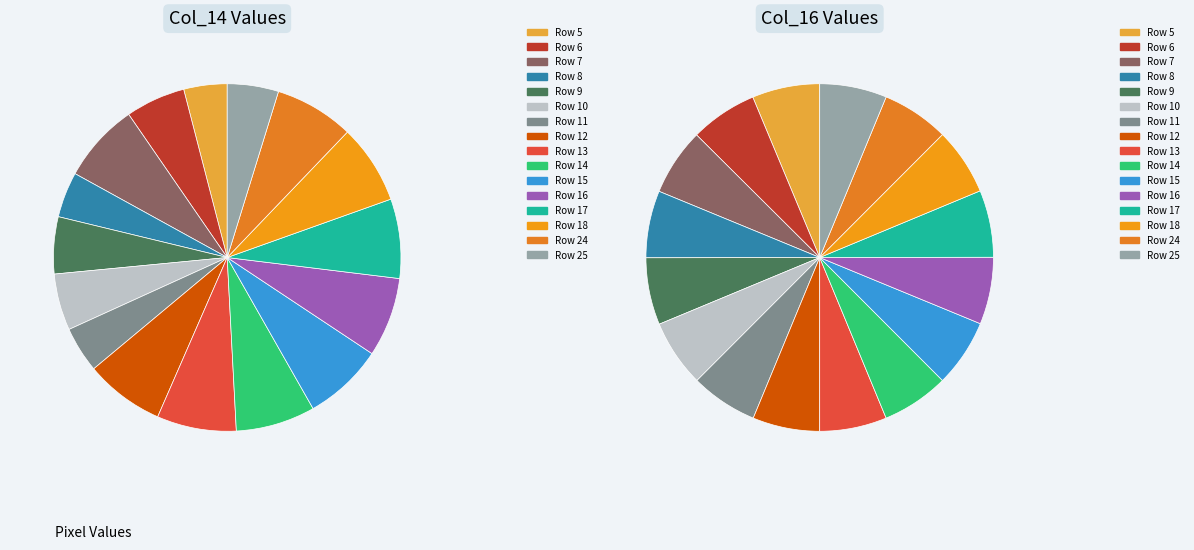

Is the sum of 78 and 78 greater than half?

No